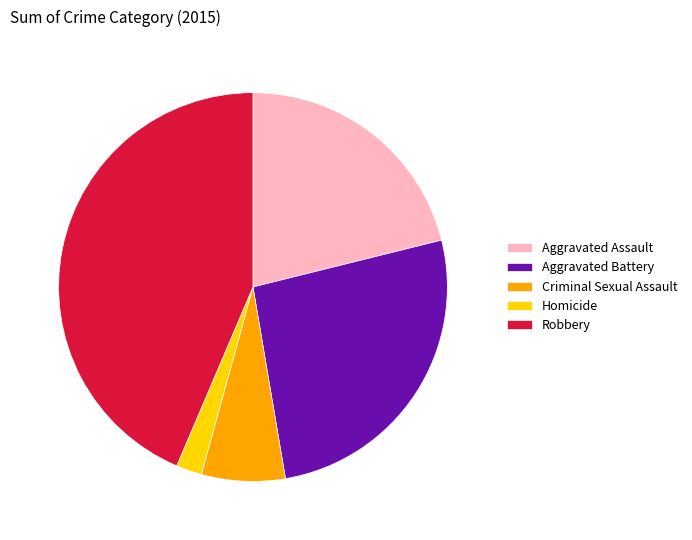

What is the smallest slice in the pie chart?

Homicide